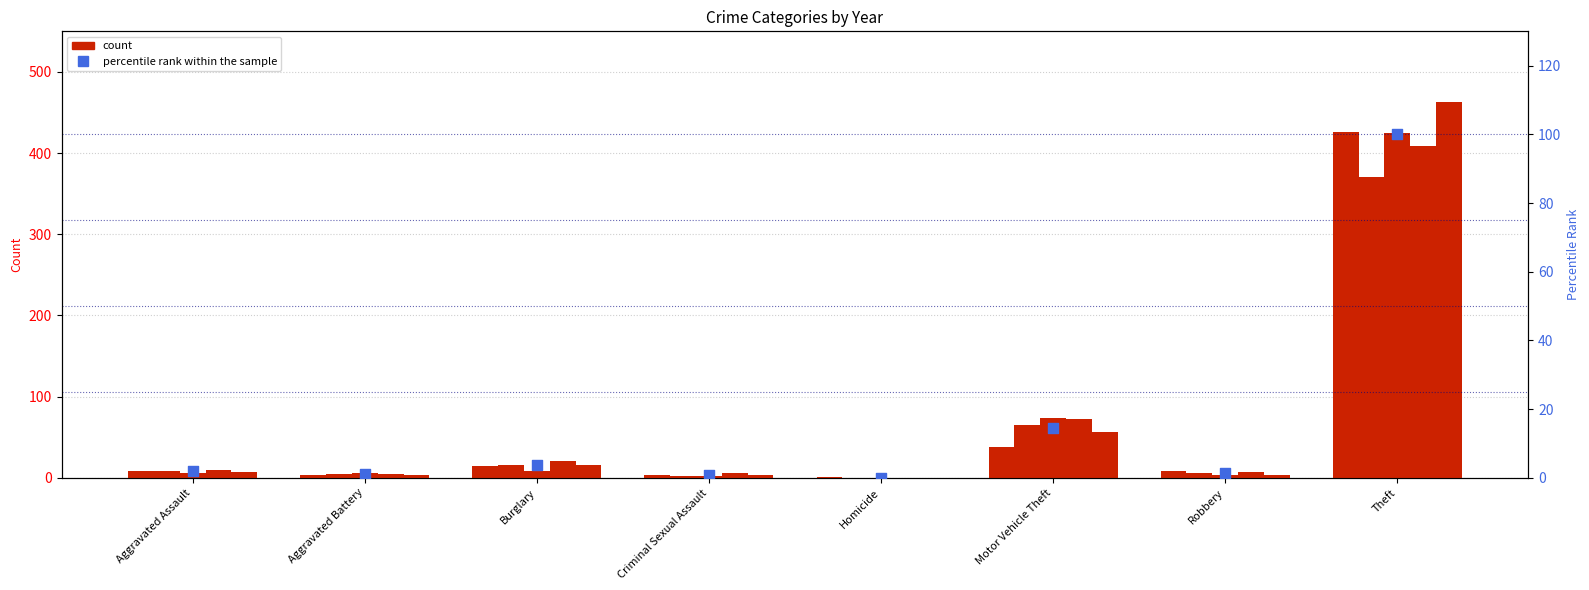

Which has a higher value, Aggravated Assault or Criminal Sexual Assault?

Aggravated Assault